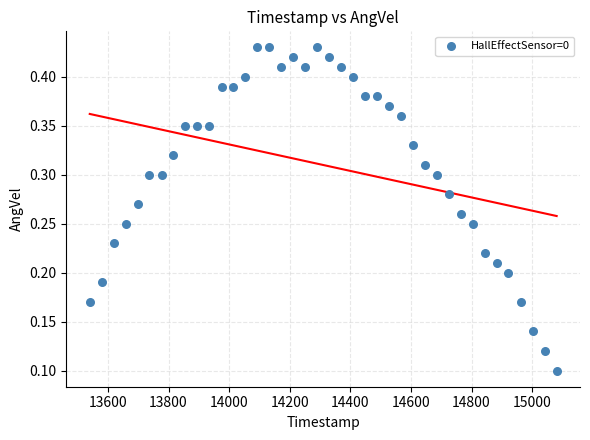

What is the range of X values (max minus min)?

1541.0